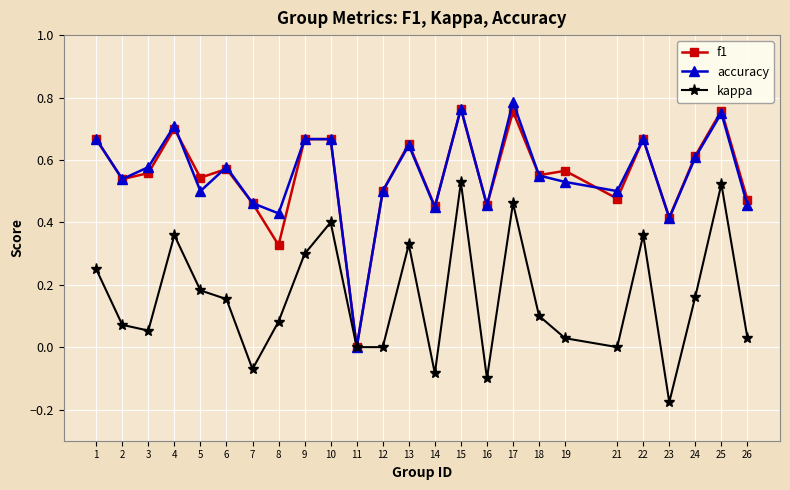

How many values in the f1 series exceed 0?

24